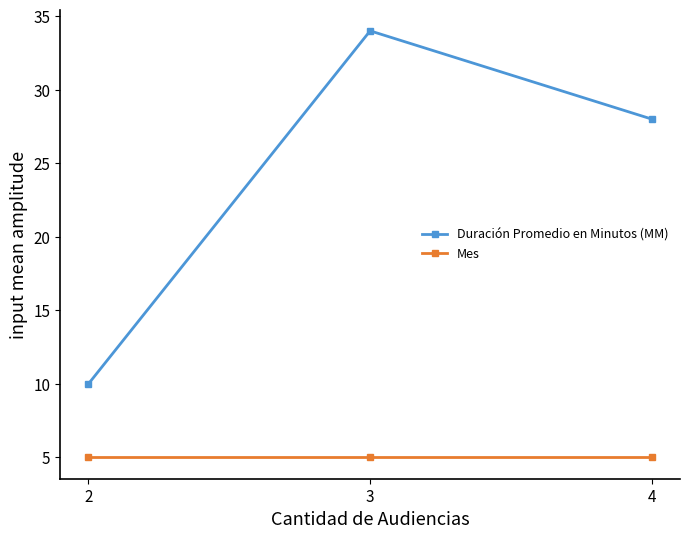

Which category has the highest value in the Duración Promedio en Minutos (MM) series?

3